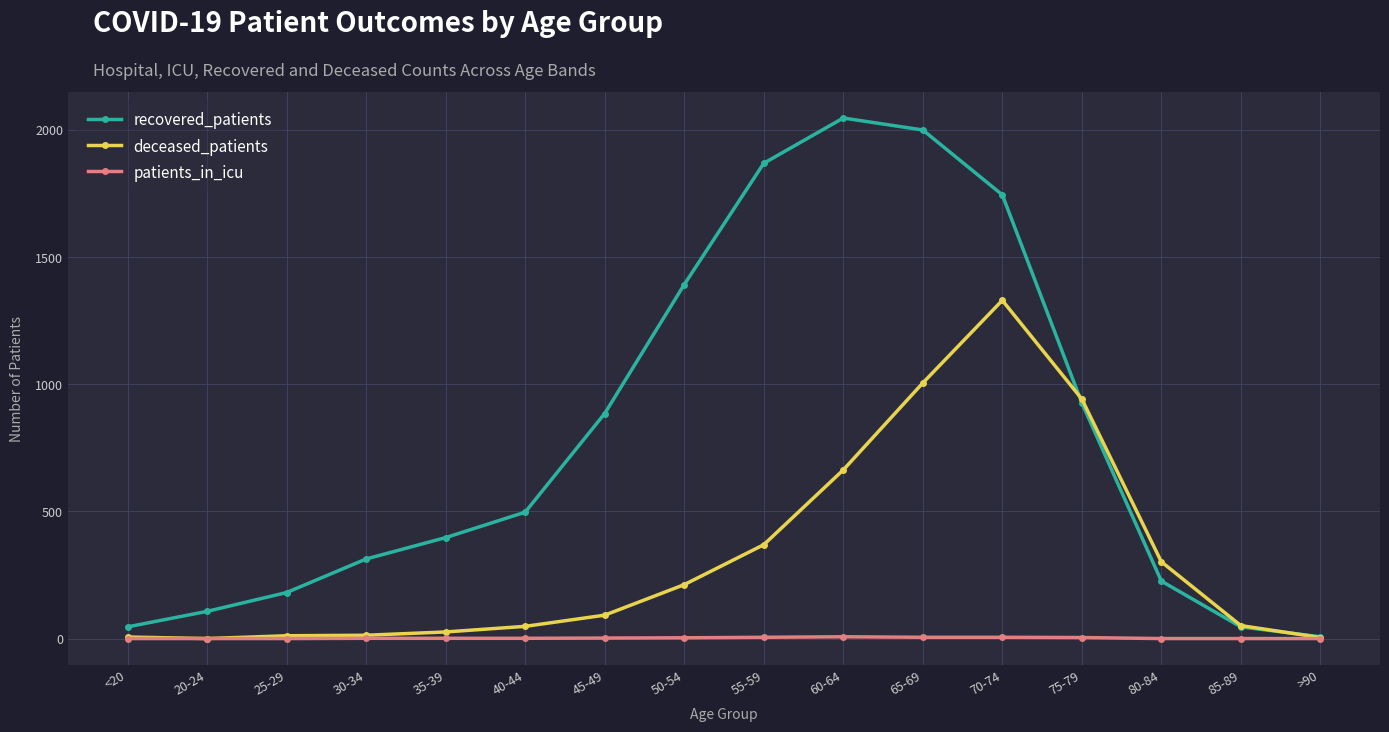

Where is recovered_patients nearest to the value 1027?

75-79